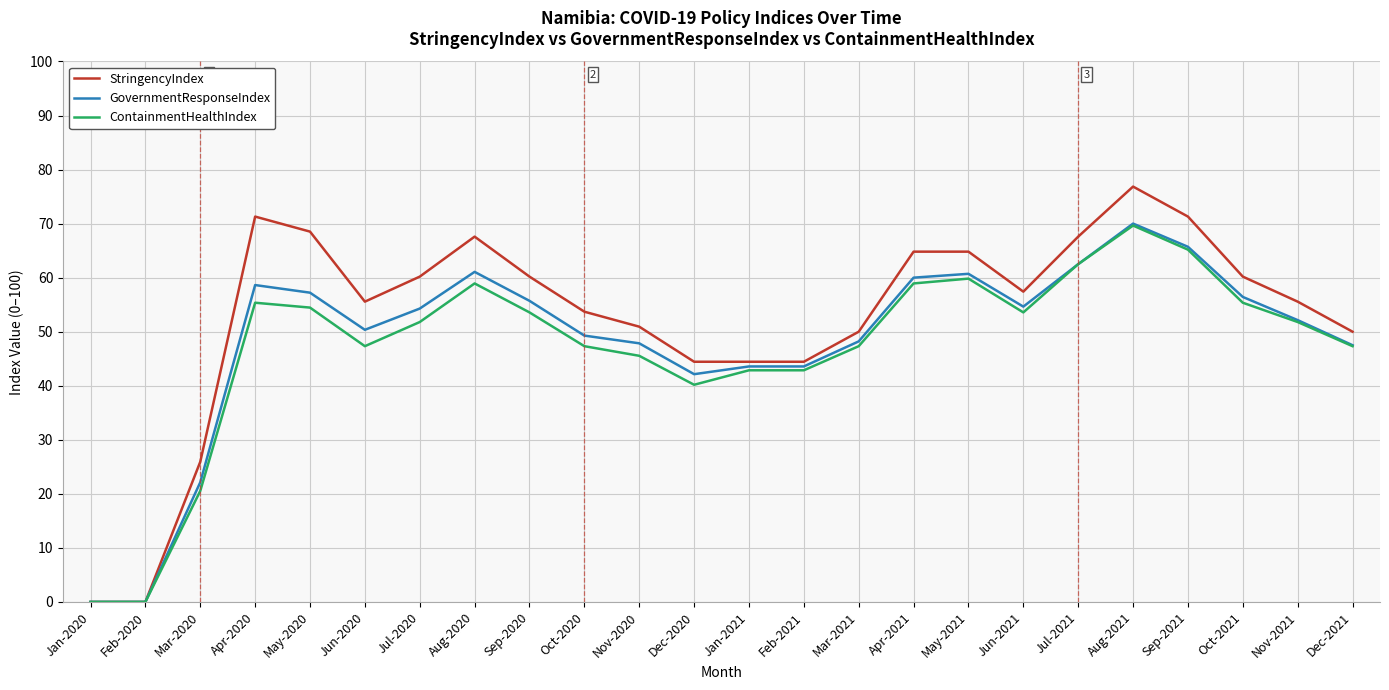

Is the value of ContainmentHealthIndex at Apr-2021 greater than the value of StringencyIndex at Aug-2021?

No